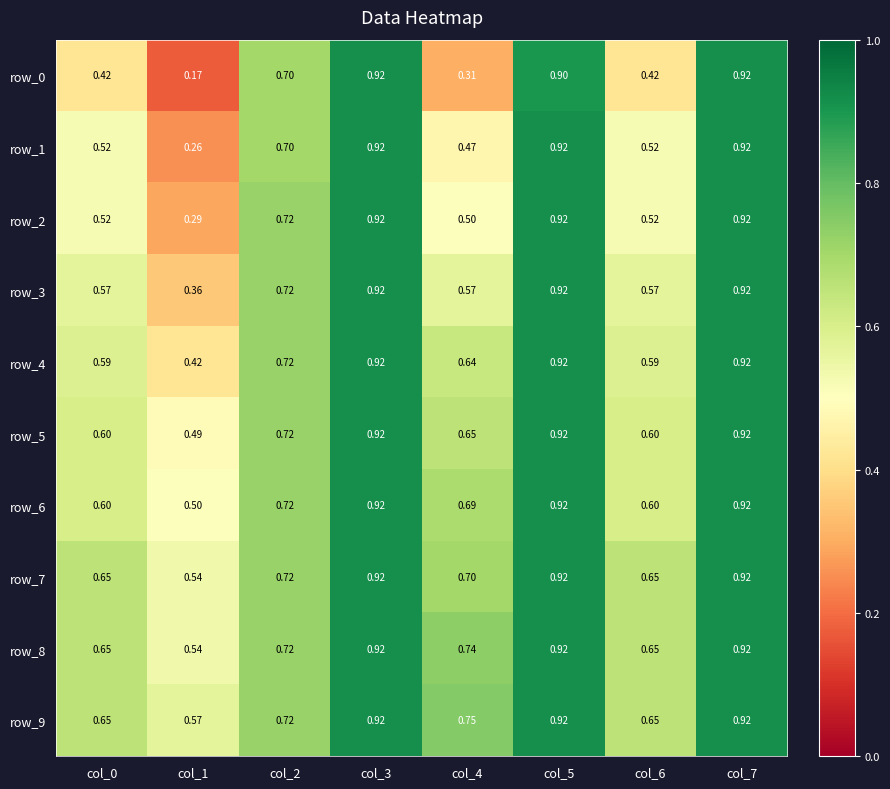

Is the value of row_1 at col_5 greater than the value of row_9 at col_4?

Yes